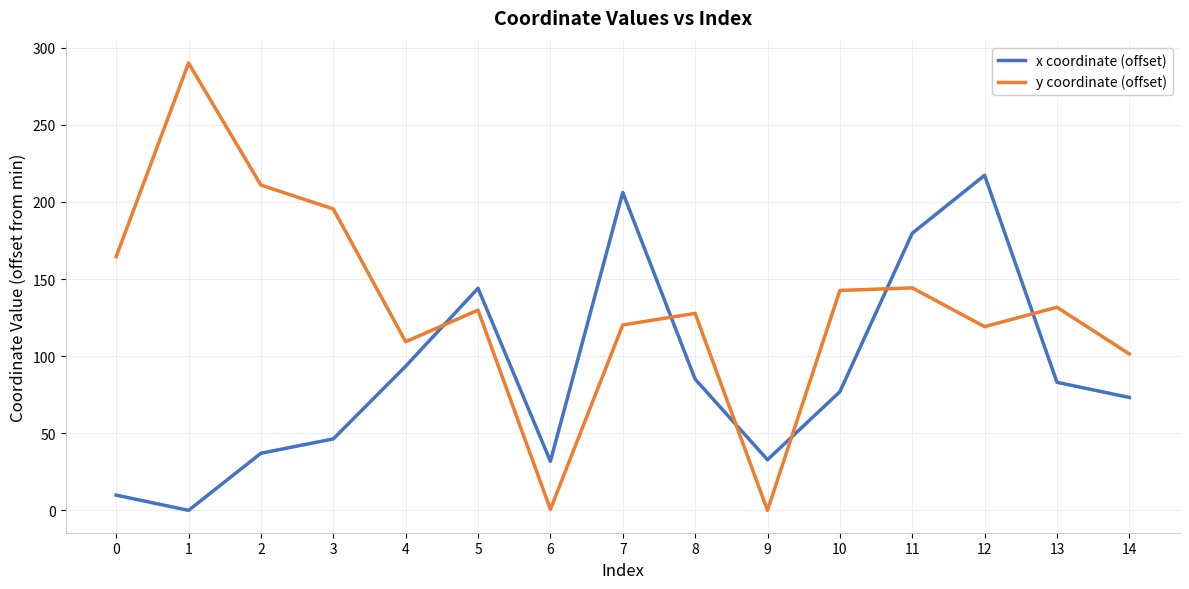

True or false: y coordinate (offset) and x coordinate (offset) cross at least once.

True